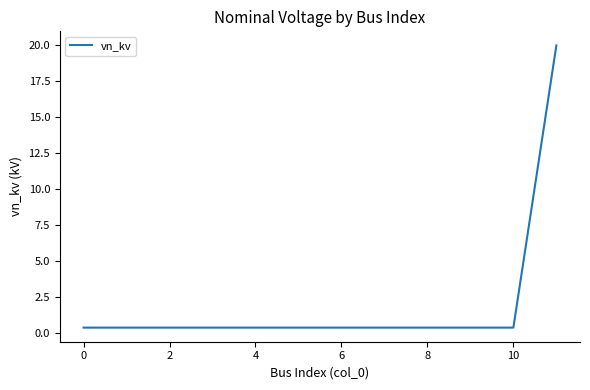

What is the average value?

2.0